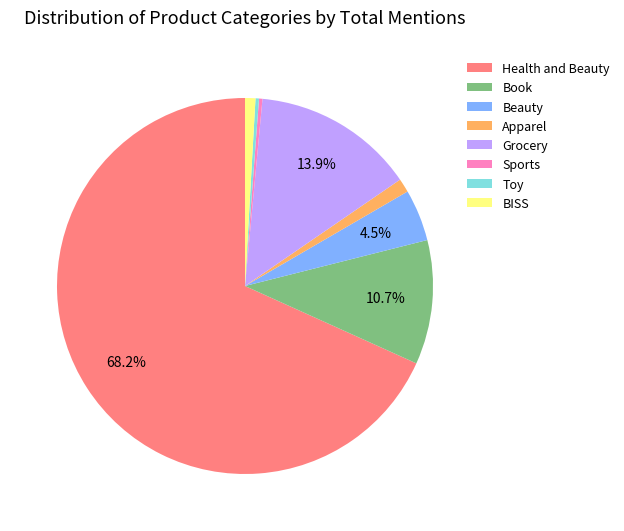

What portion of the pie excludes Grocery?

86.1%